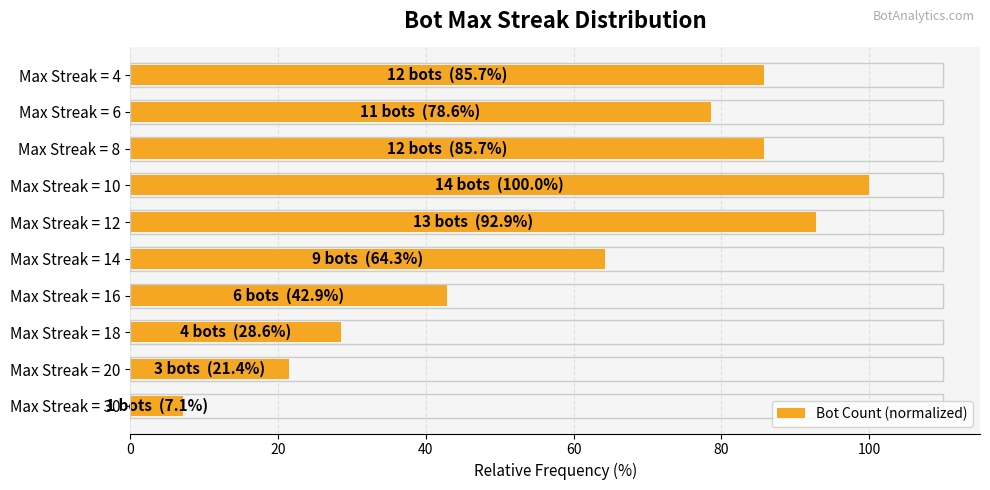

What is the ratio of the value at Max Streak = 16 to the value at Max Streak = 18?

1.5